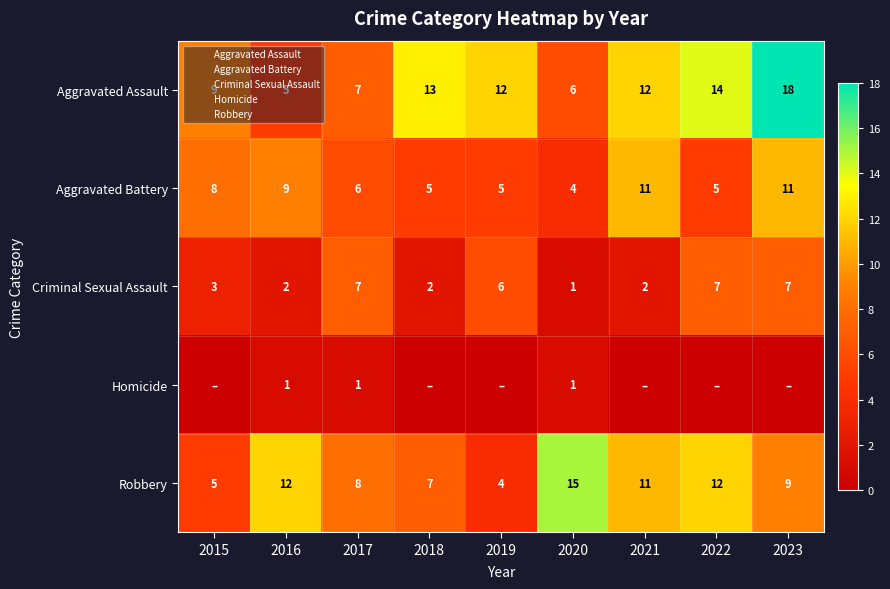

Which series has the largest range (max minus min)?

Aggravated Assault